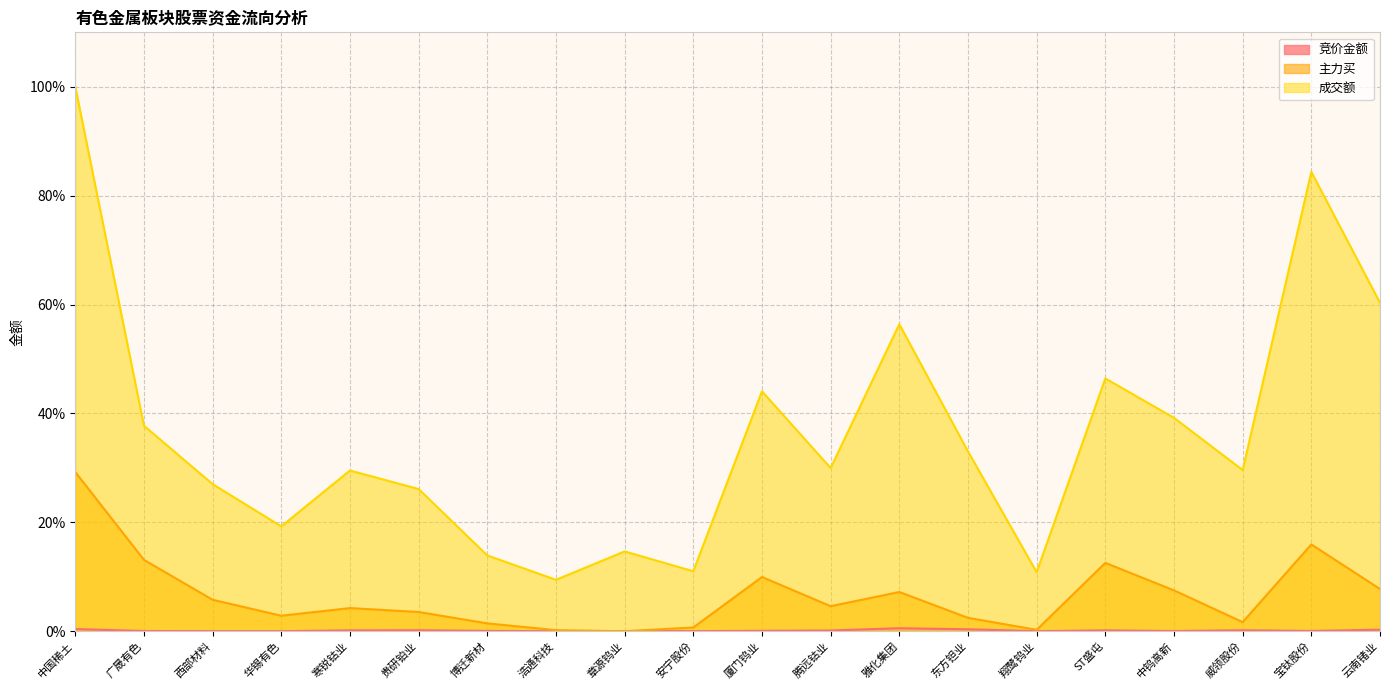

True or false: 成交额 and 主力买 cross at least once.

False